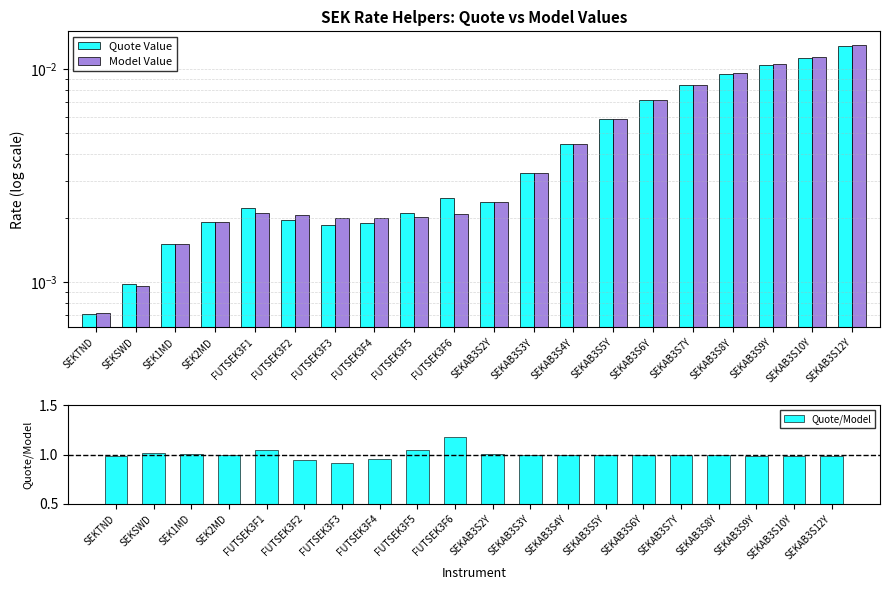

What position from the left is FUTSEK3F5?

9